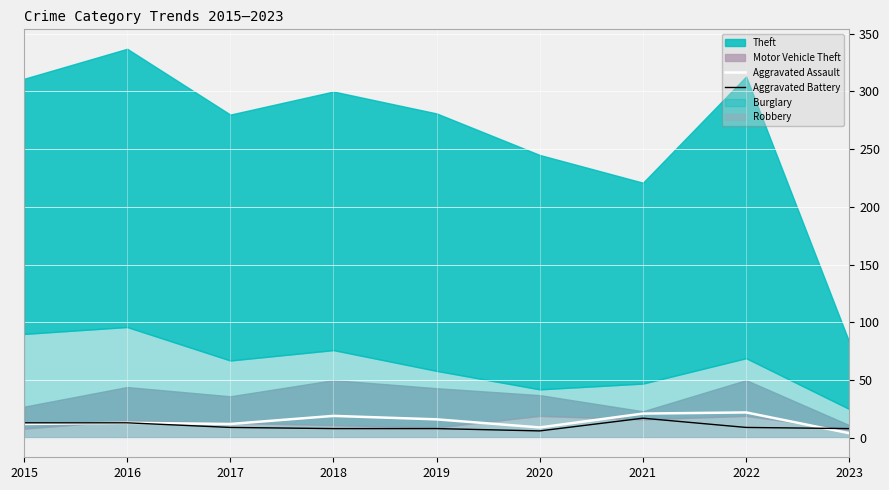

What is the difference between the maximum and second lowest values in the Aggravated Battery series?

9